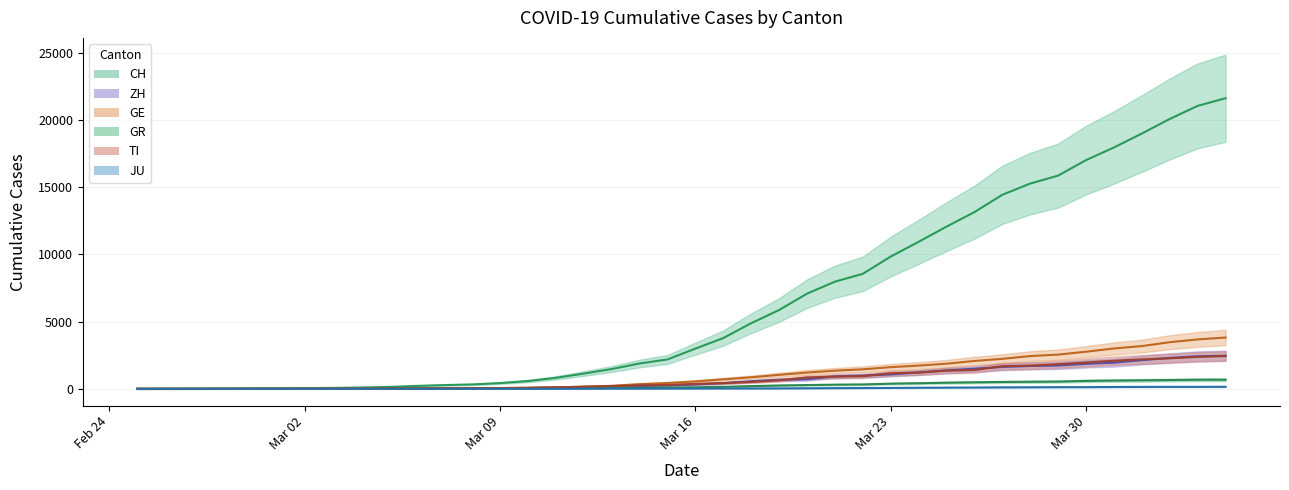

What is the label of the 37th point from the right?

2020-02-28